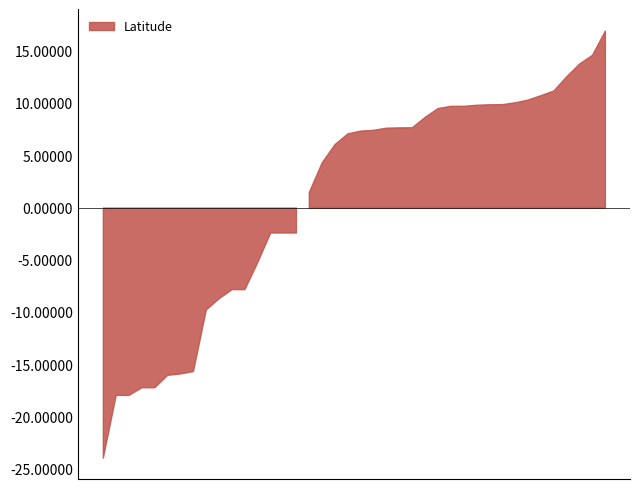

Between 19 and 34, which is larger?

19